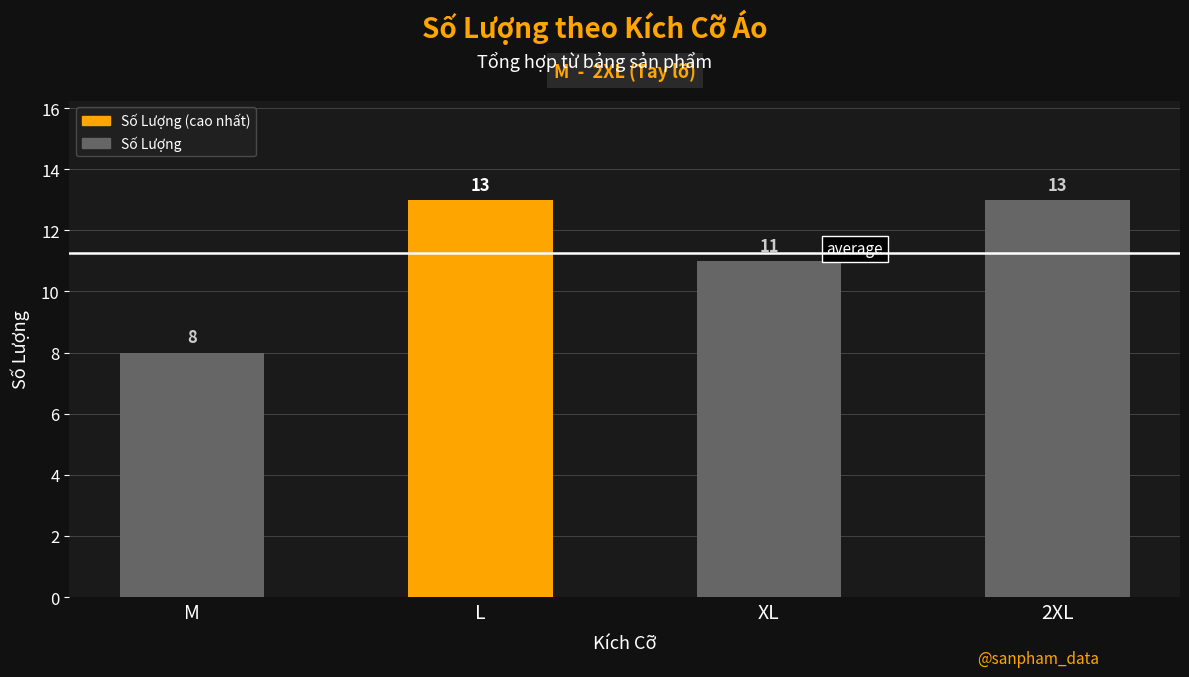

How many values are between 11 and 13?

3